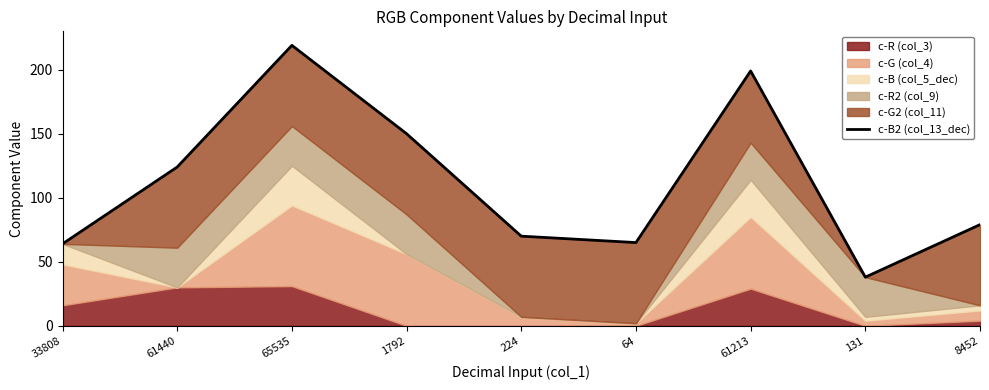

At which category does the data reach its first local valley?

64